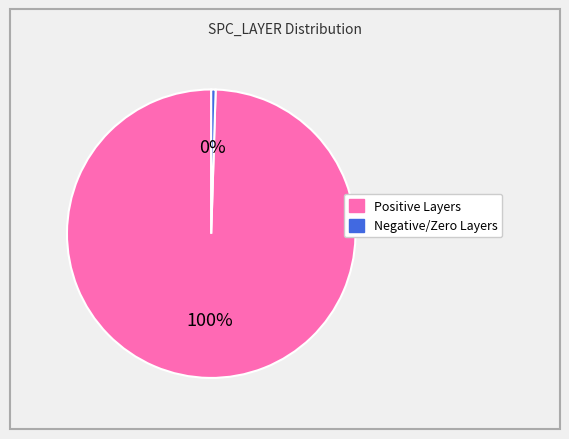

Is there a majority slice in this chart?

Yes